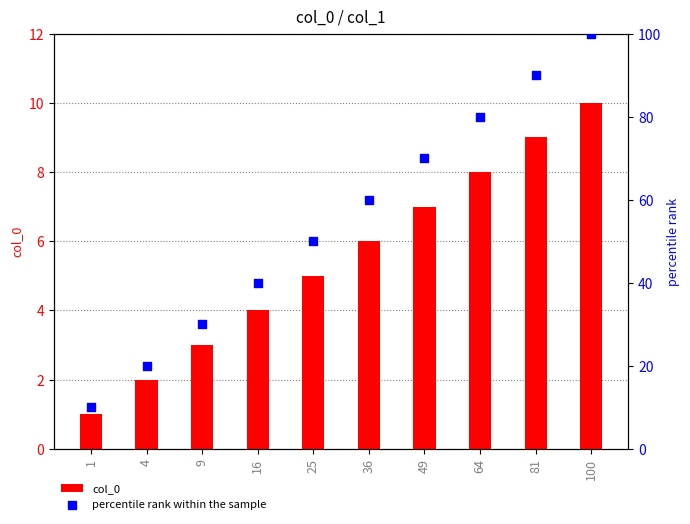

Which series reaches the minimum Y coordinate?

col_0